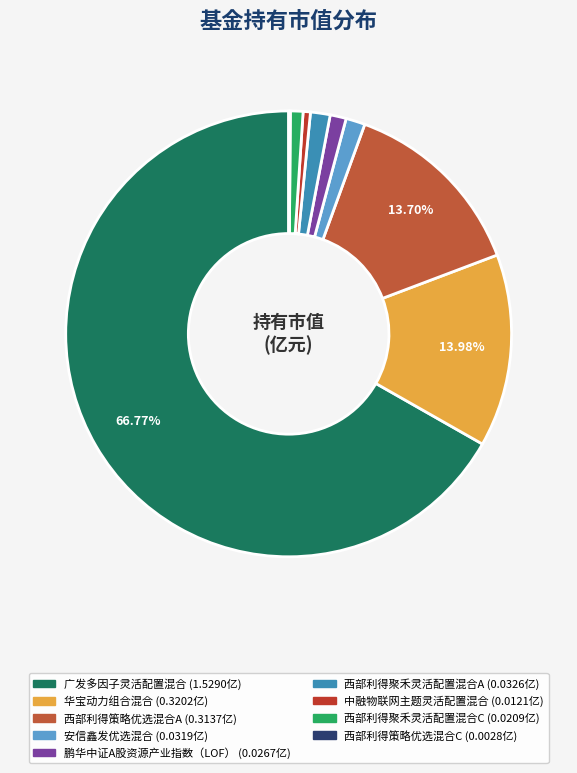

What portion of the pie excludes 西部利得策略优选混合C?

99.9%